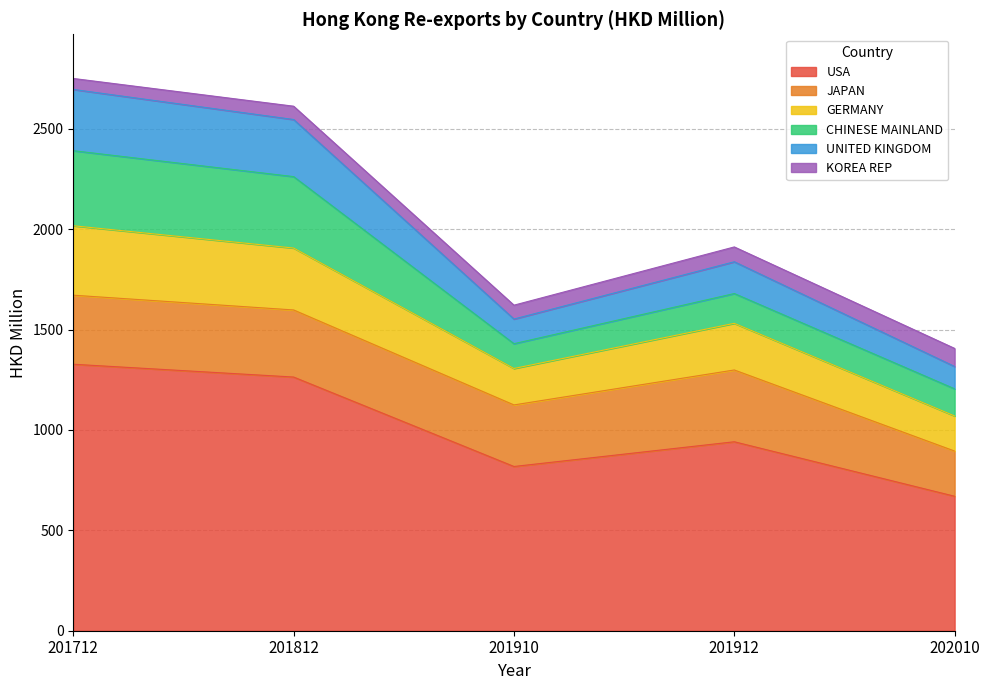

True or false: GERMANY has more than 0 points higher than both neighbors.

True